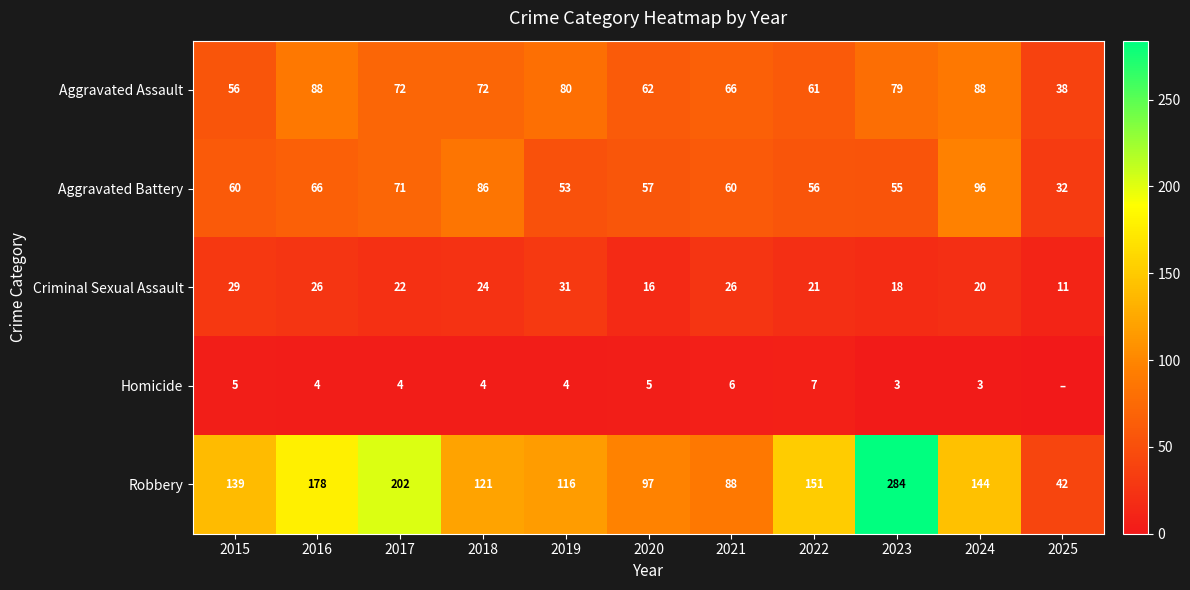

Rank the series at 2024 from lowest to highest value.

Homicide, Criminal Sexual Assault, Aggravated Assault, Aggravated Battery, Robbery